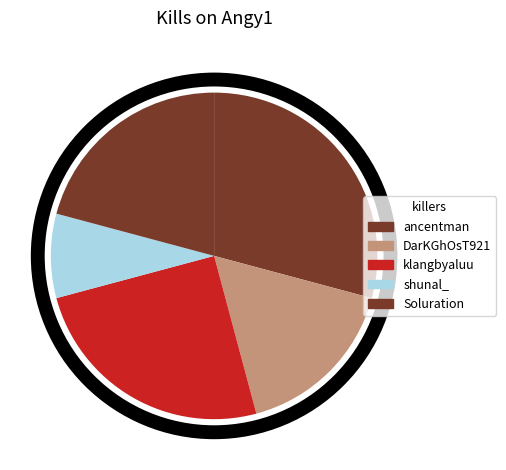

How many segments does this pie chart have?

5